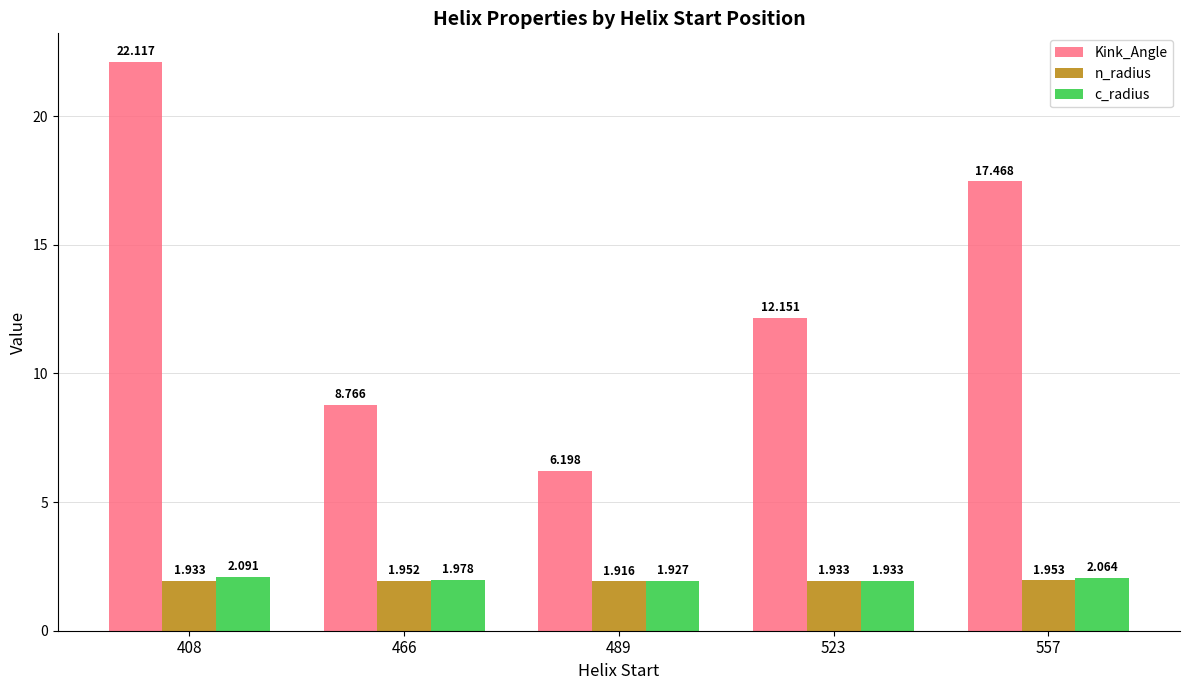

Is the value of c_radius at 466 greater than the value of Kink_Angle at 557?

No